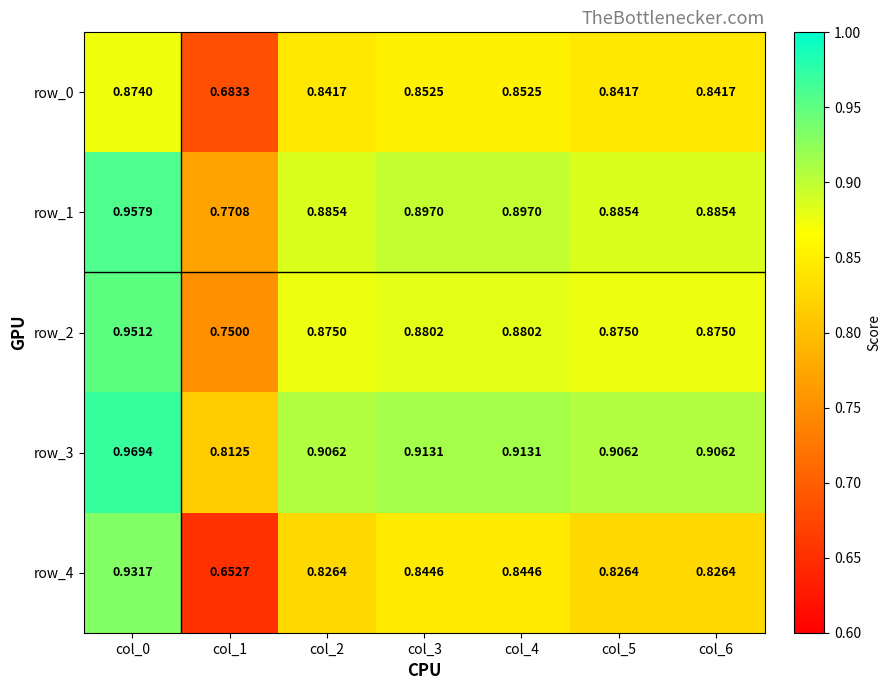

Is the value of row_1 at col_0 greater than the value of row_2 at col_6?

Yes